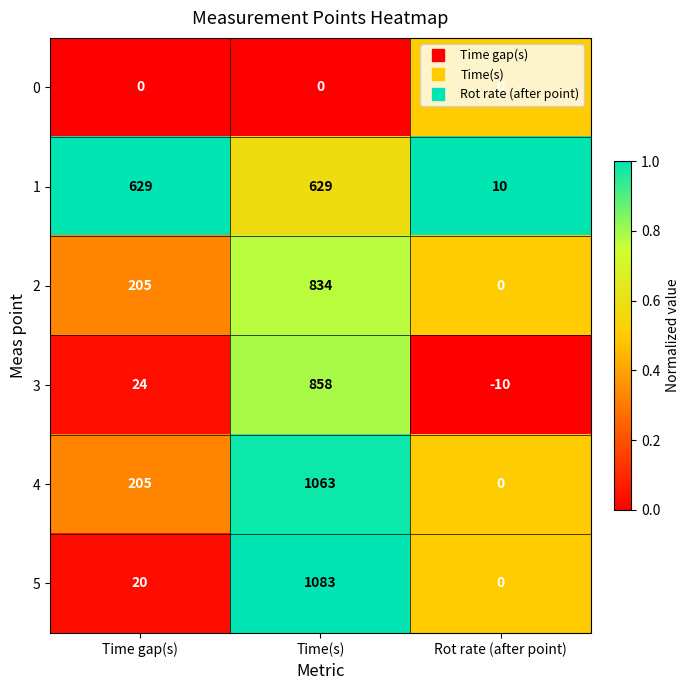

What is the total value across all series at Rot rate (after point)?

0